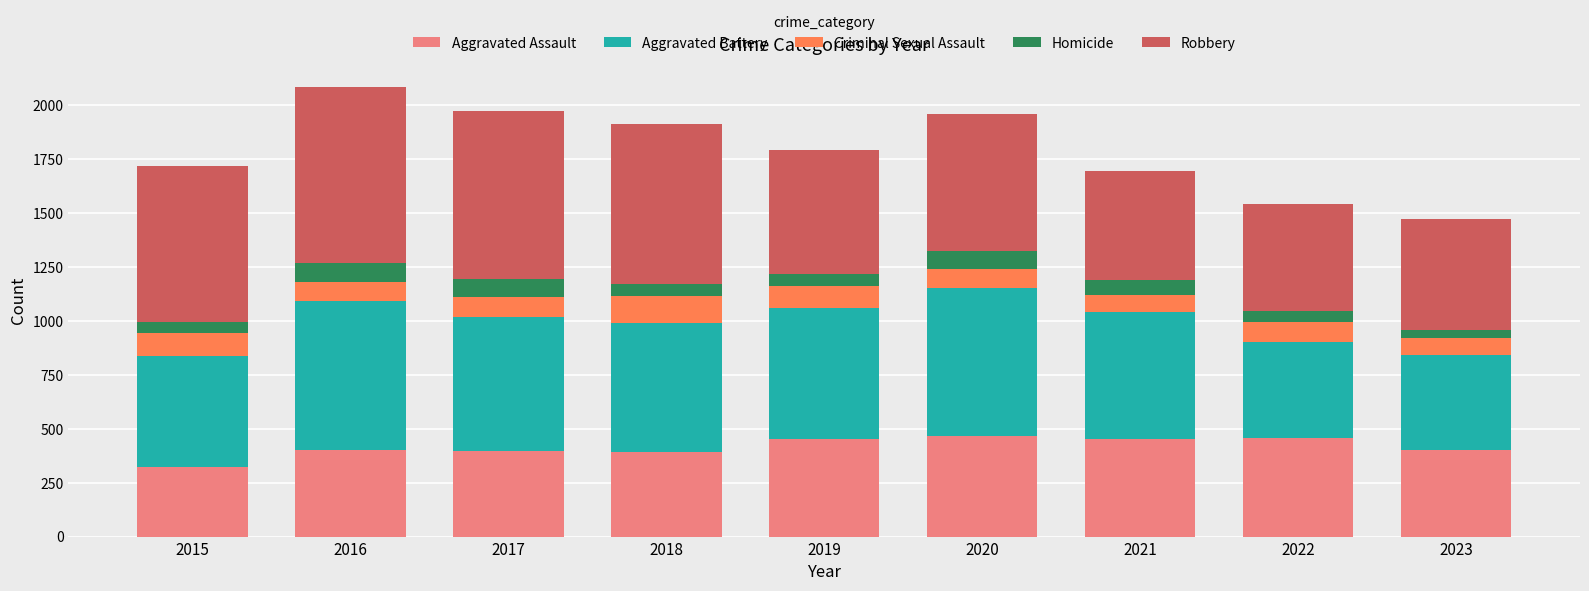

Is it true that Aggravated Assault equals 401 at 2023?

True